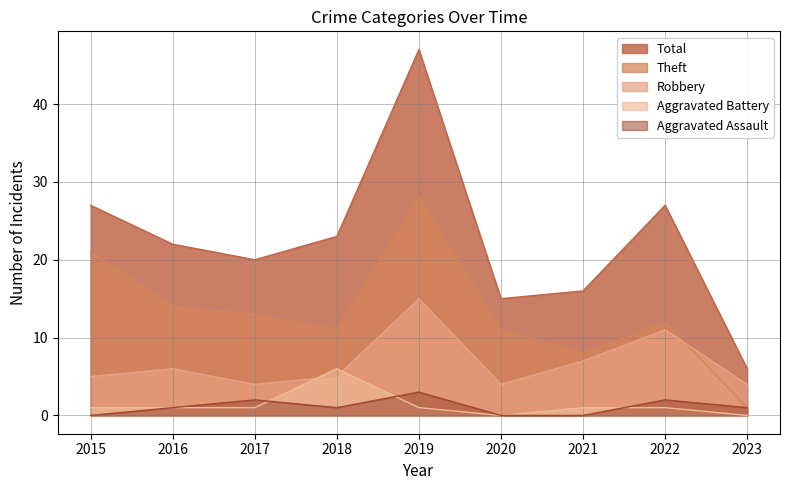

Where is the first local minimum for Aggravated Battery?

2020